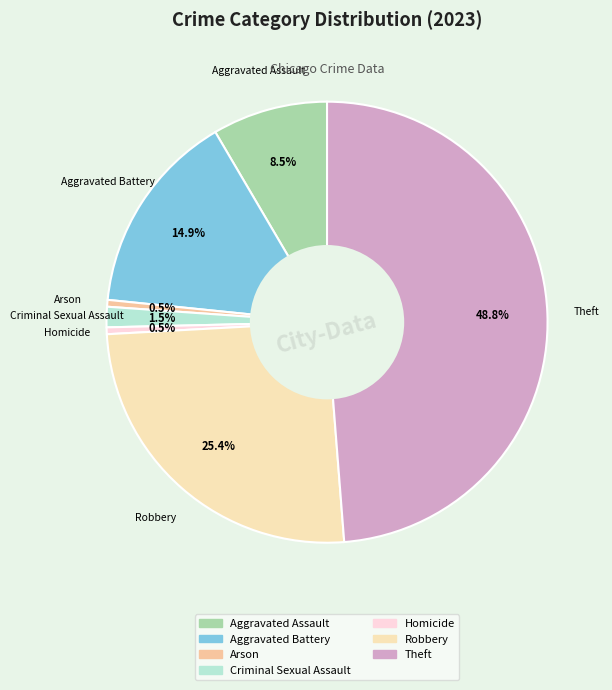

To the nearest percent, what is the difference between the Theft and Homicide slice percentages?

48%